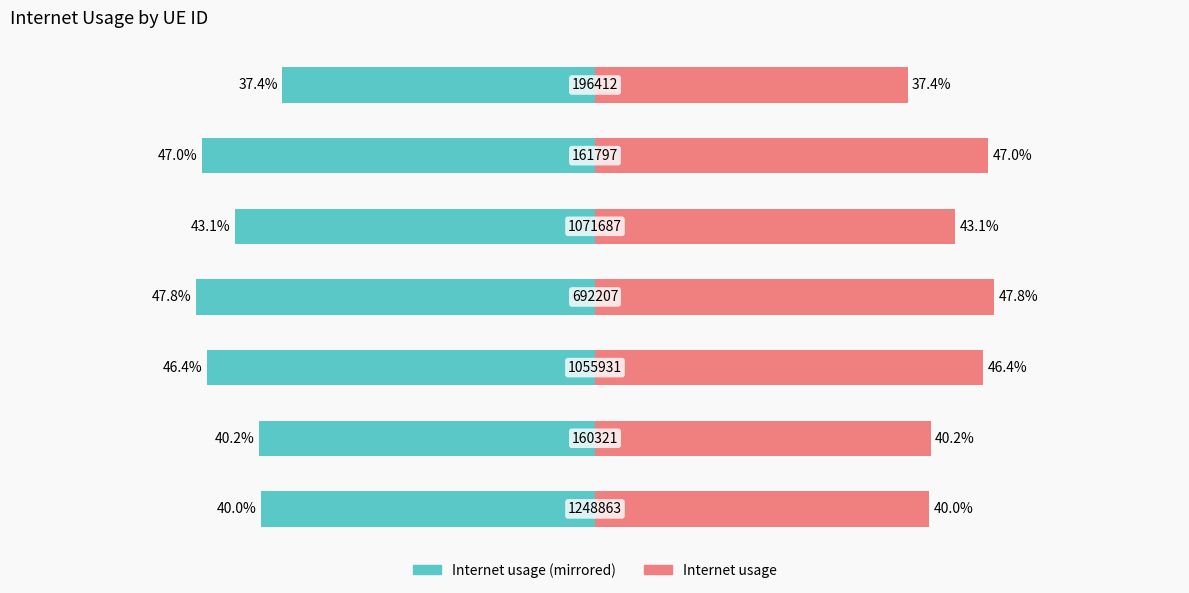

True or false: Internet usage (right) has a value of 17.9 at 20.

False